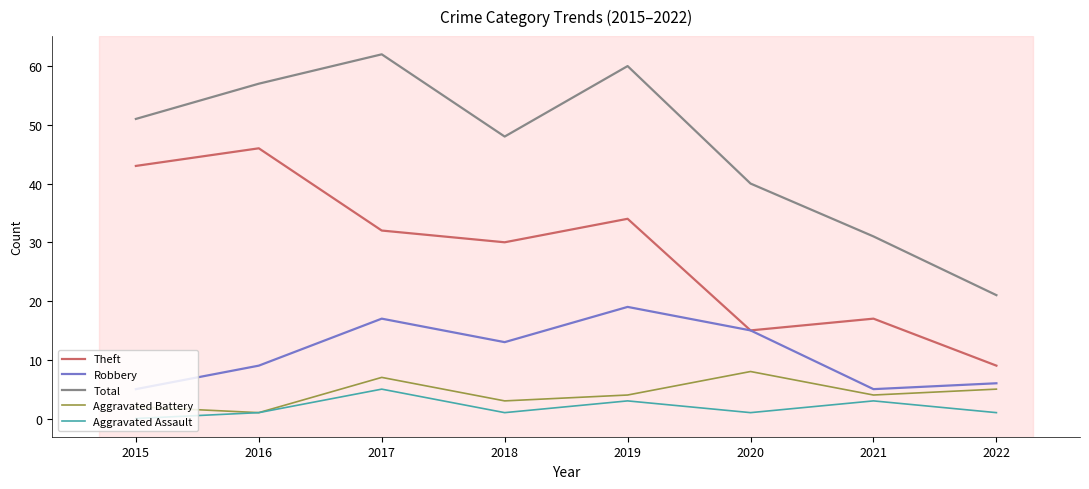

List the labels in order of Total value, smallest first.

2022, 2021, 2020, 2018, 2015, 2016, 2019, 2017